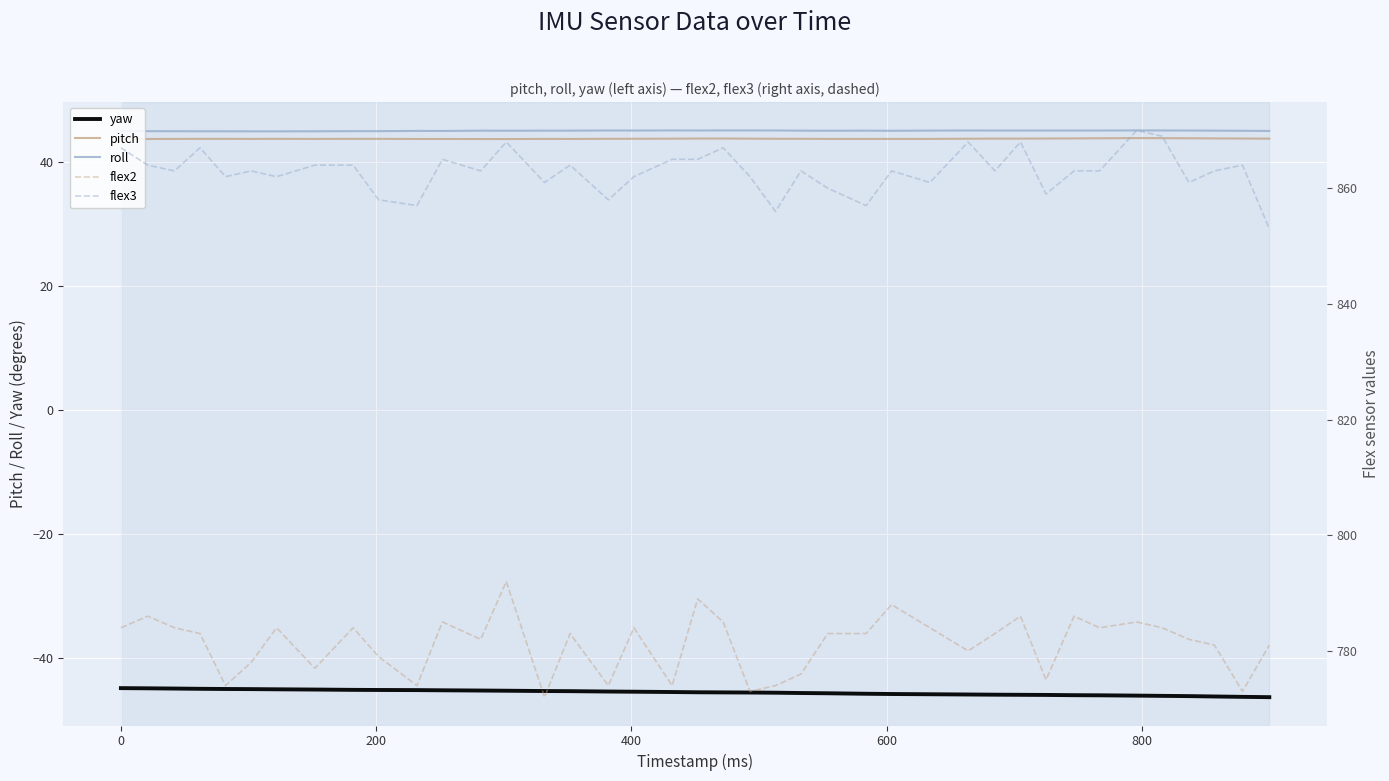

True or false: yaw and pitch intersect in this chart.

False